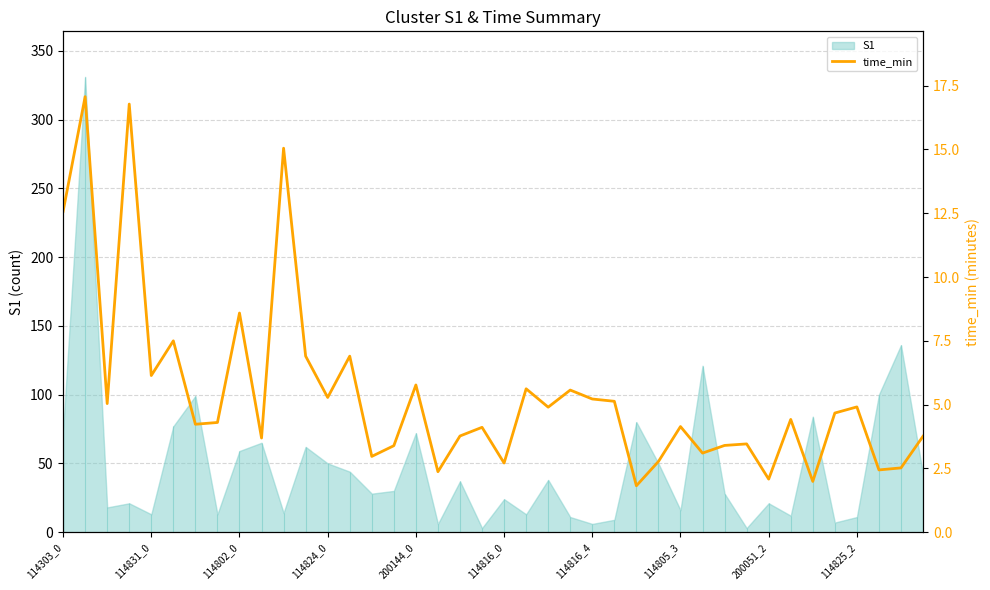

What position from the right is 14?

26